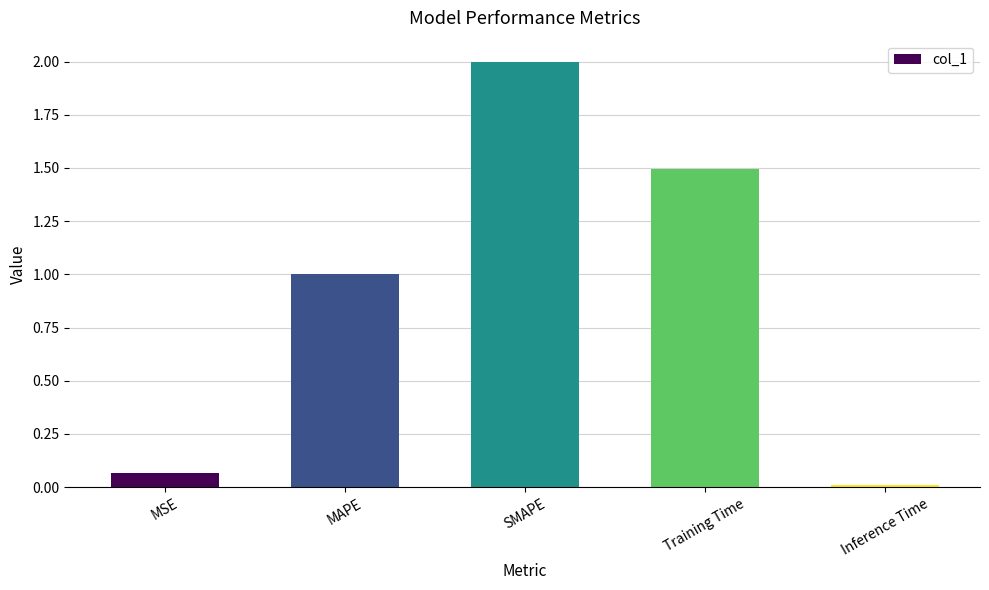

Rank the categories by value from lowest to highest.

Inference Time, MSE, MAPE, Training Time, SMAPE